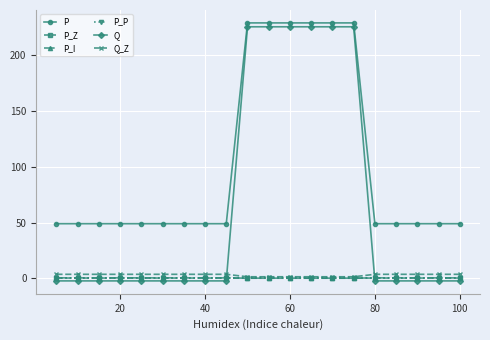

At how many categories does at least one series exceed 122?

6